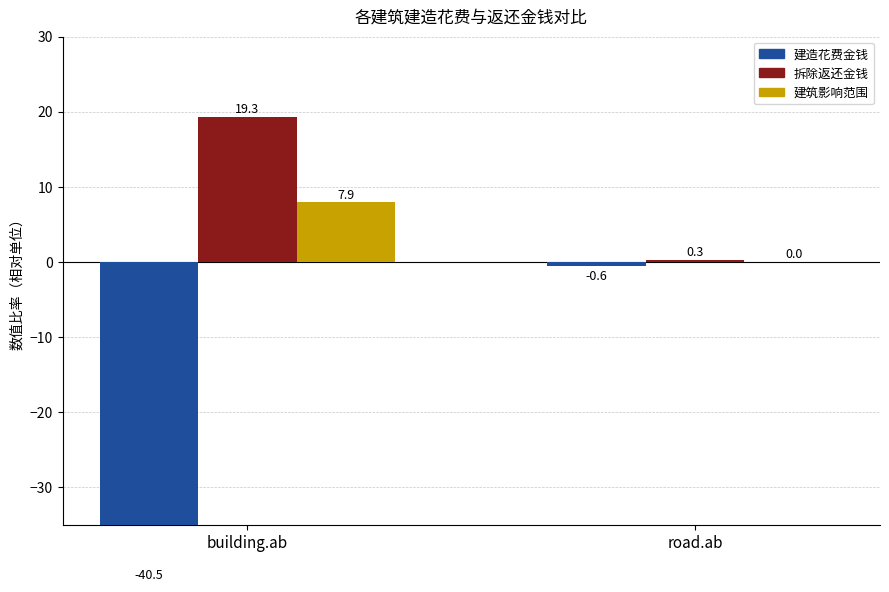

The value of 建造花费金钱 at building.ab is -53.2. True or false?

False